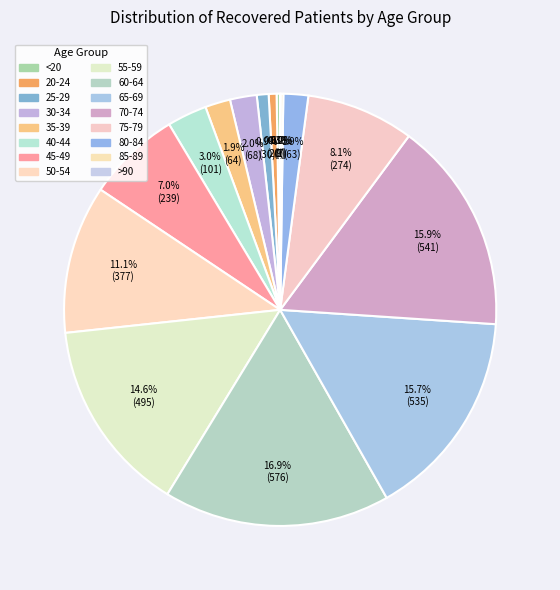

How many segments does this pie chart have?

16